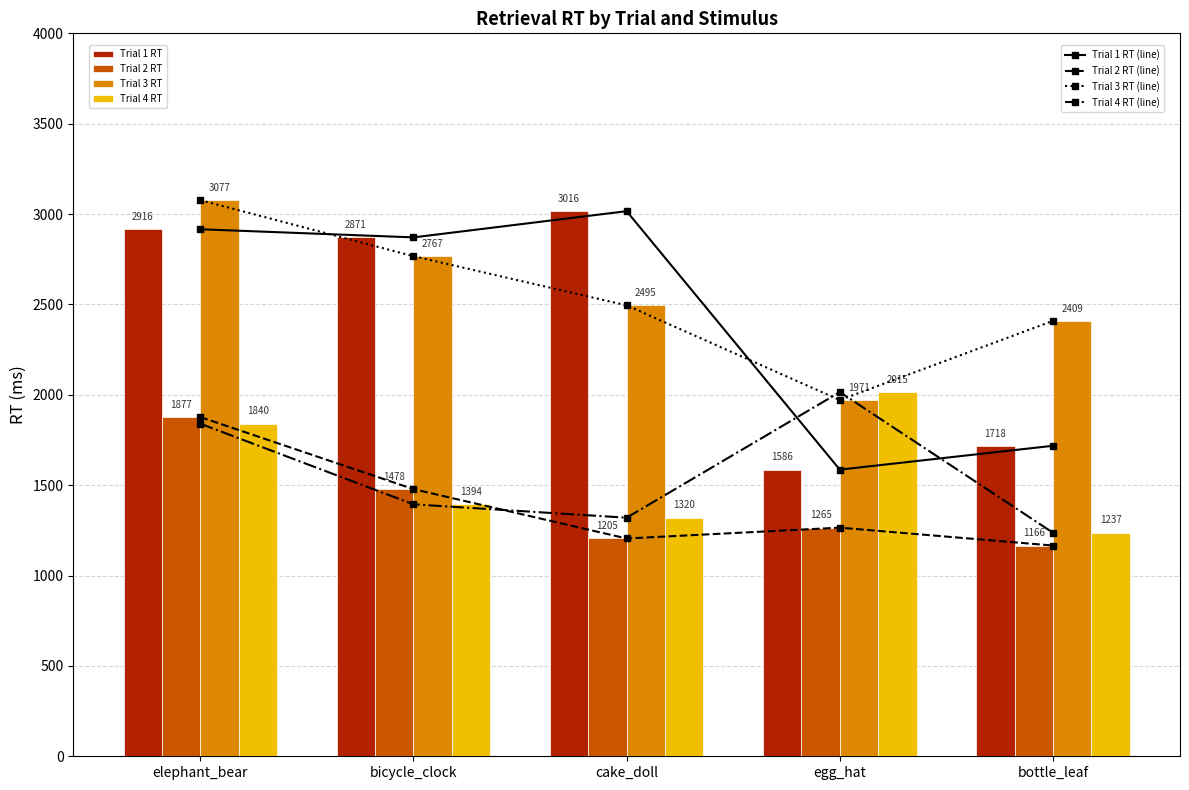

What is the approximate value of Trial 4 RT at elephant_bear, to the nearest 100?

1800